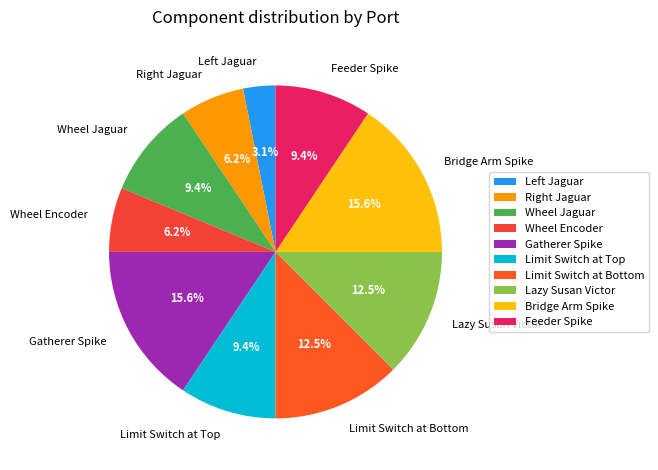

Is there a majority slice in this chart?

No